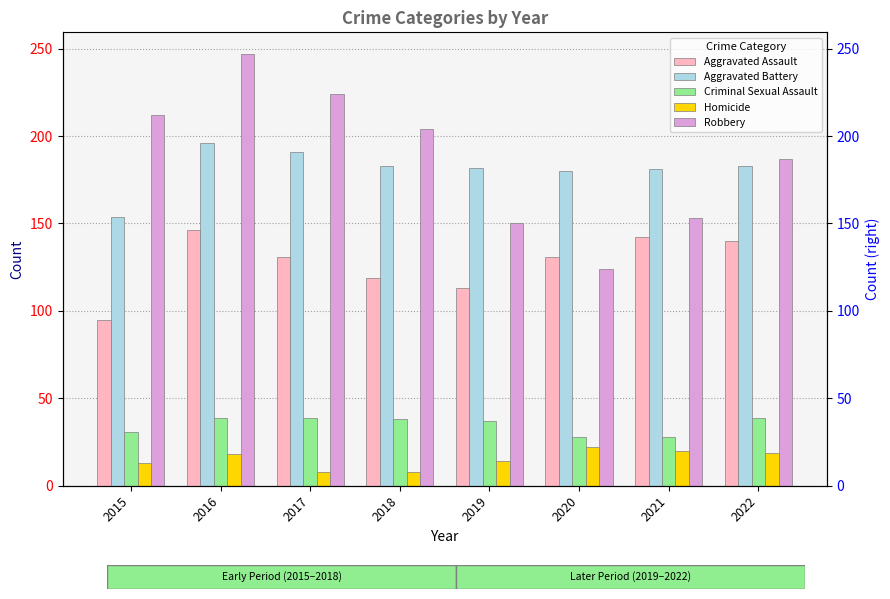

How many values in the Criminal Sexual Assault series exceed 38?

3